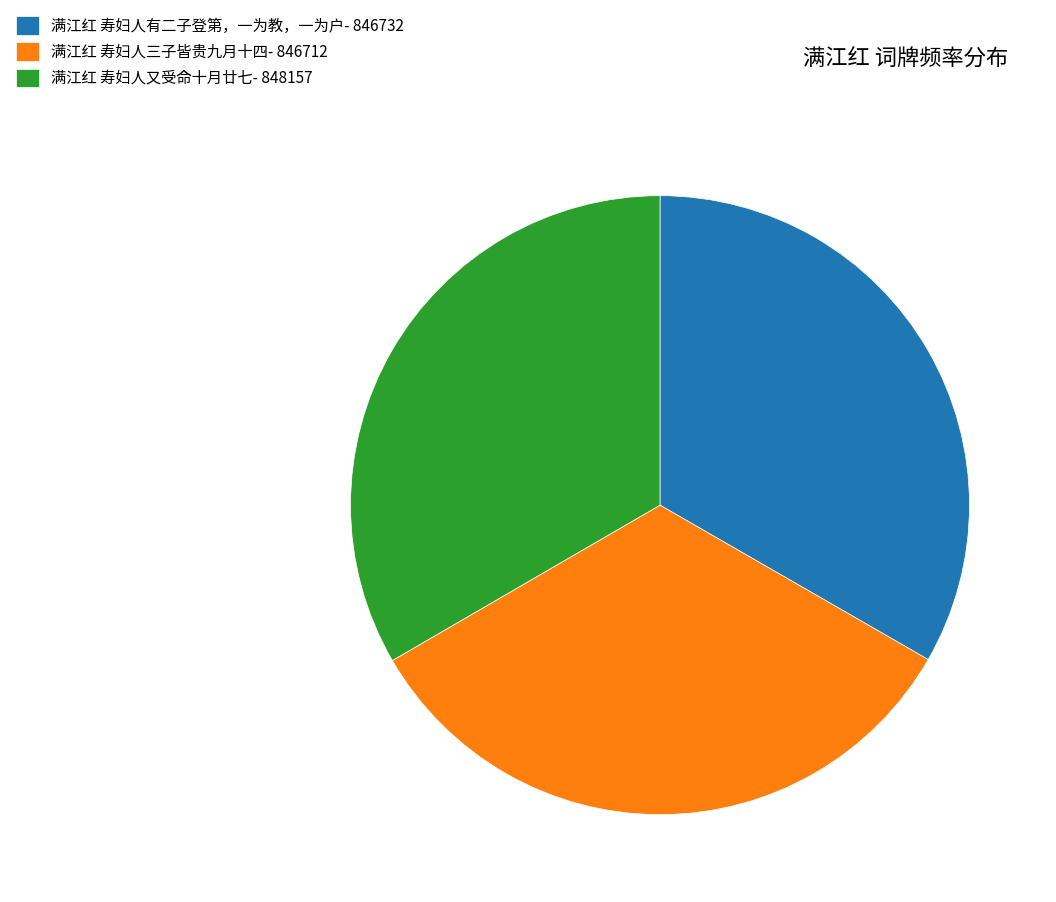

What is the ratio of the value at 满江红 寿妇人又受命十月廿七- 848157 to the value at 满江红 寿妇人三子皆贵九月十四- 846712?

1.0